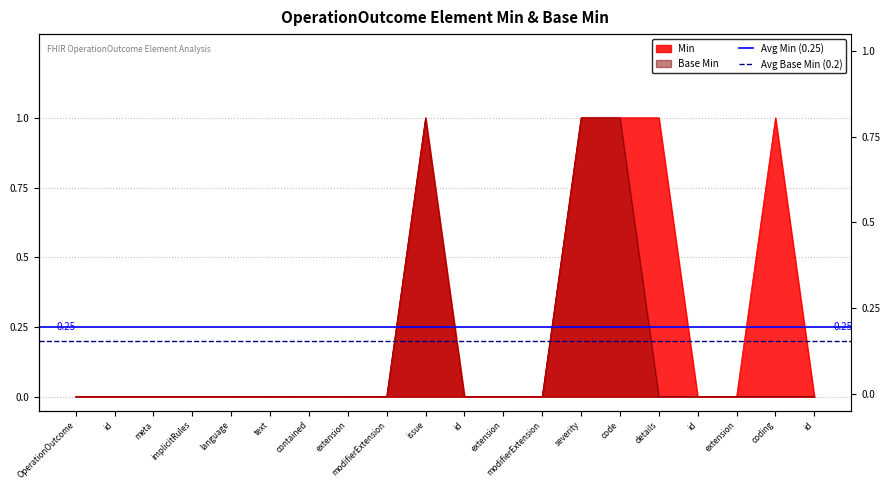

What is the label of the 2nd point from the left?

id